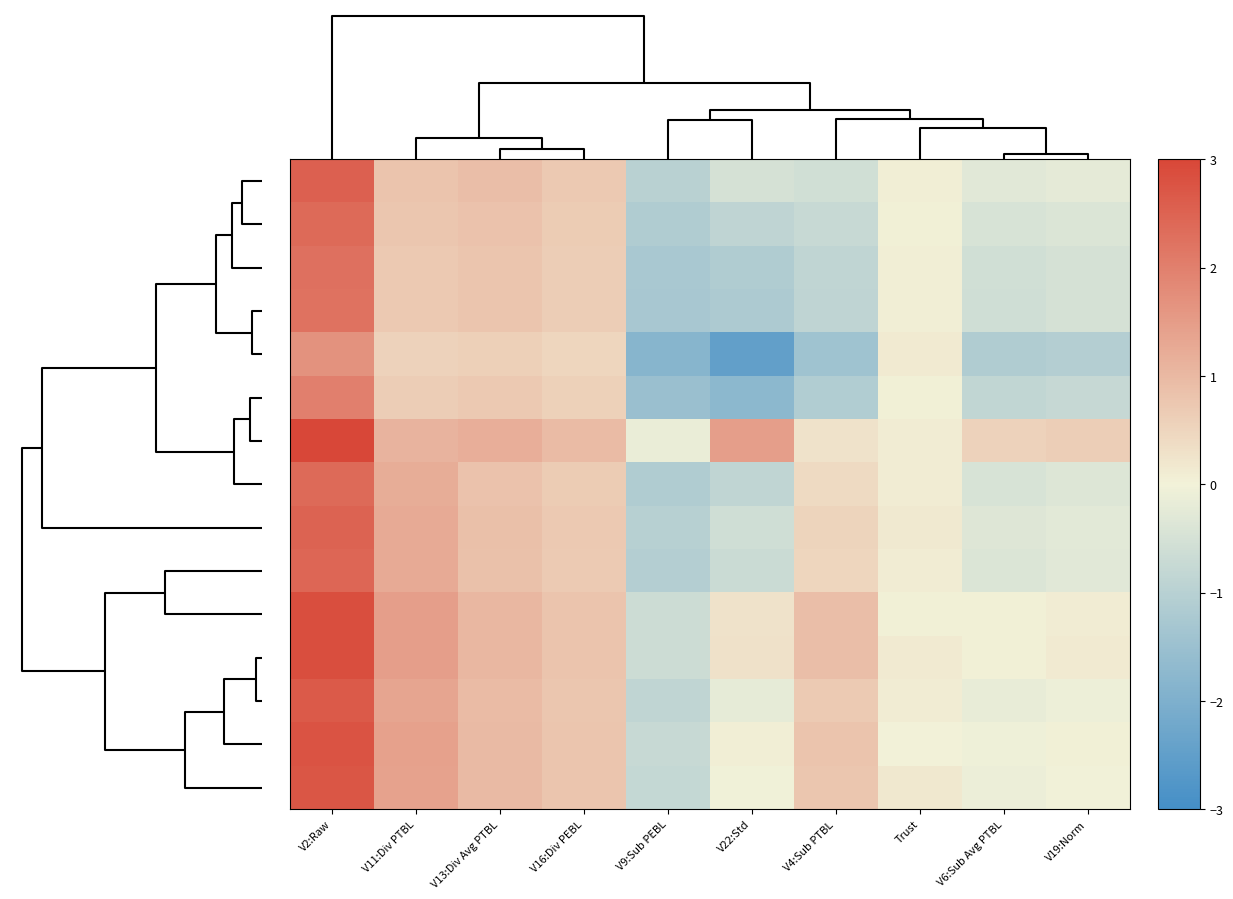

Which label corresponds to the largest value in the chart?

V2:Raw